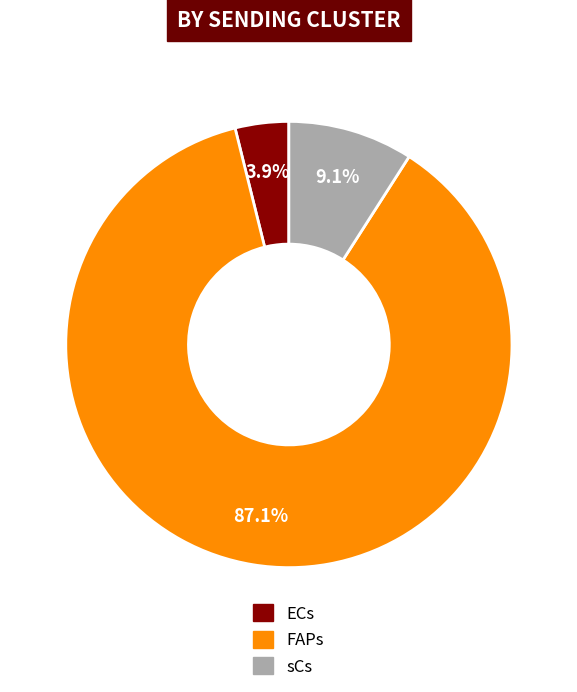

Approximately how many times larger is the value at sCs compared to ECs?

2.3